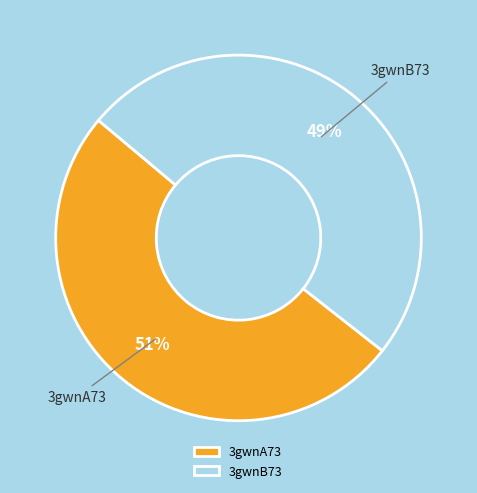

To the nearest percent, what portion does 3gwnB73 represent?

49%